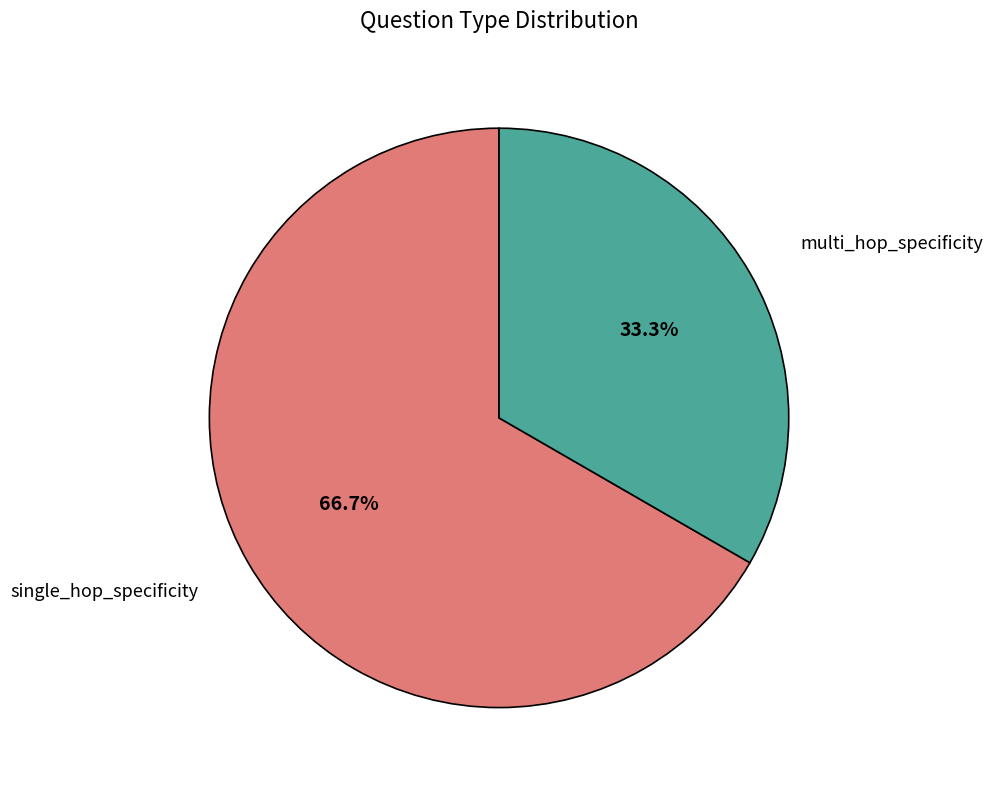

Is there a majority slice in this chart?

Yes